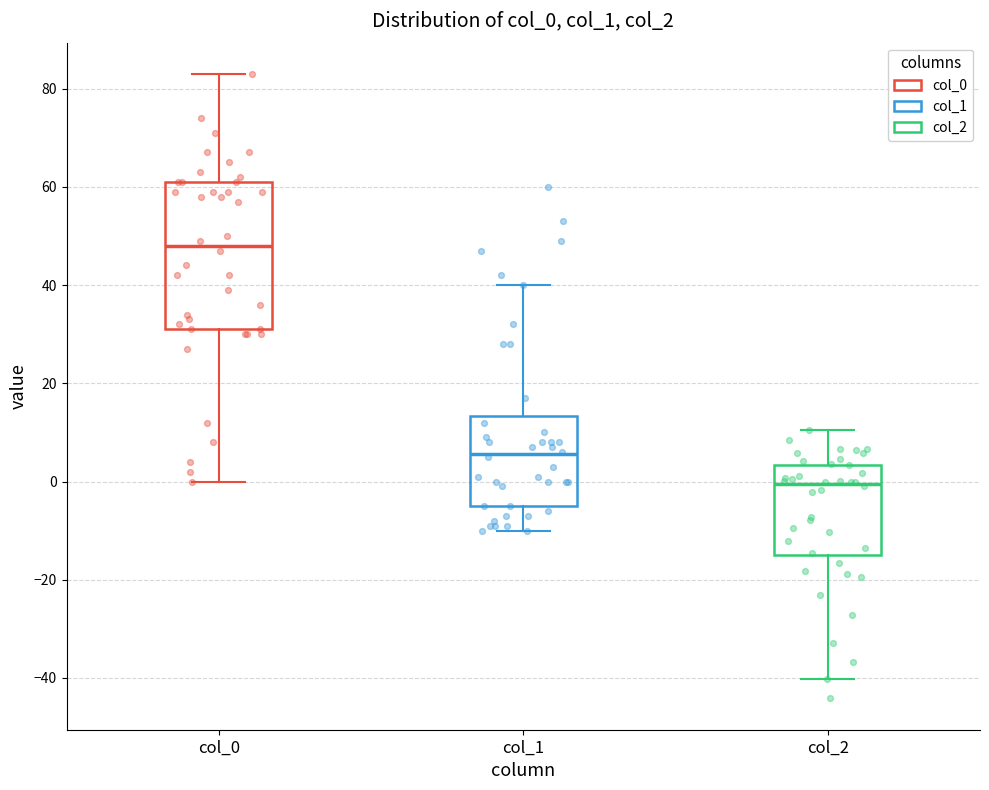

Comparing the boxes themselves (not the whiskers), which one is the tallest?

col_0